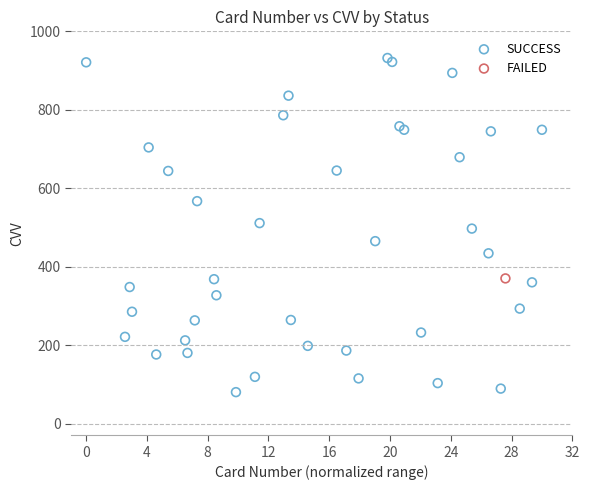

What are all the series names shown in the legend?

SUCCESS, FAILED